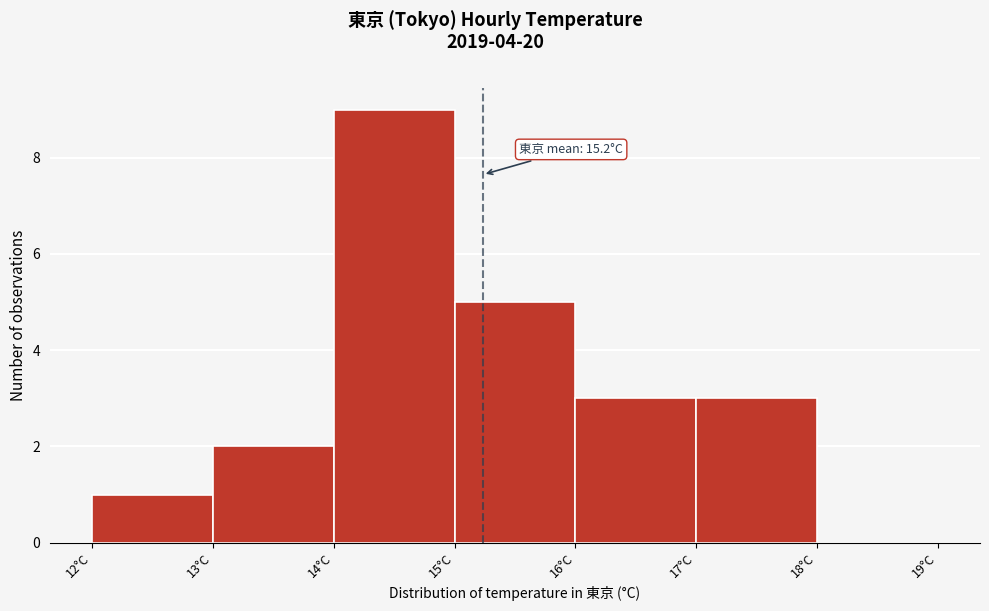

Over which range of the x-axis is the bar tallest?

14 to 15